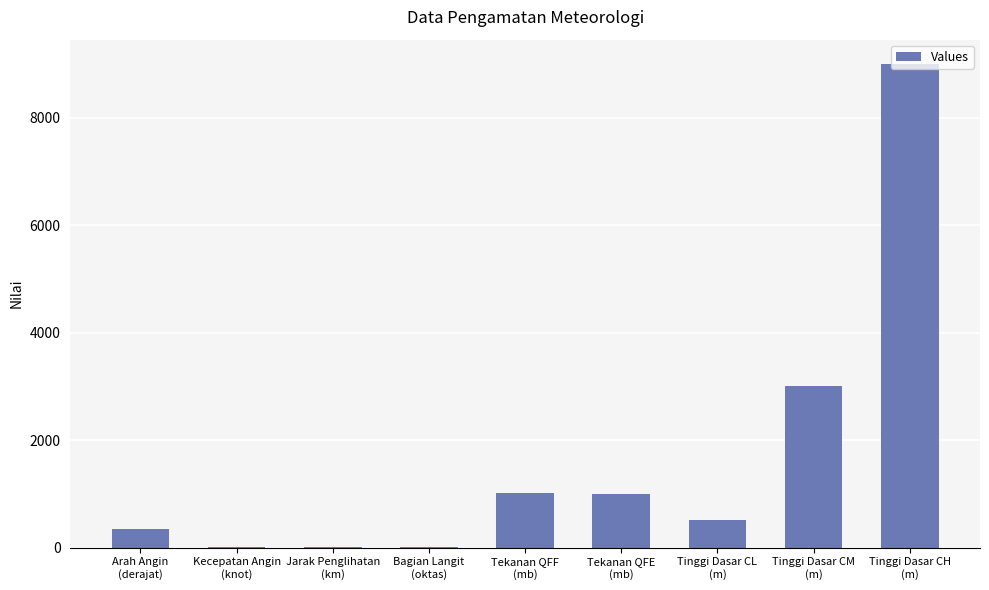

What is the greatest value displayed?

9000.0